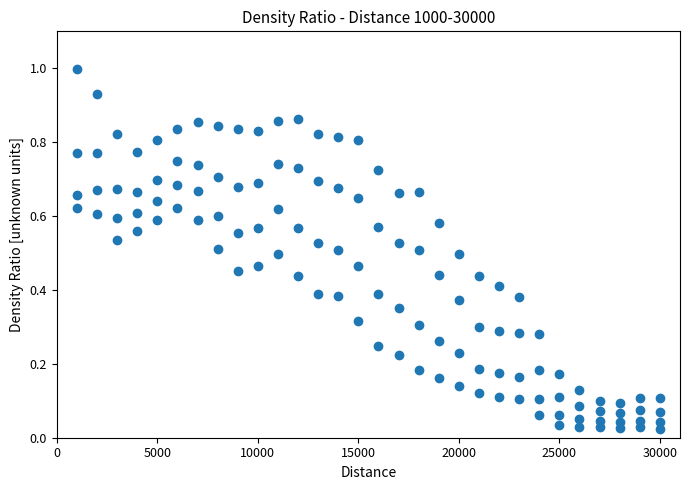

How many points are shown in the scatter plot?

120